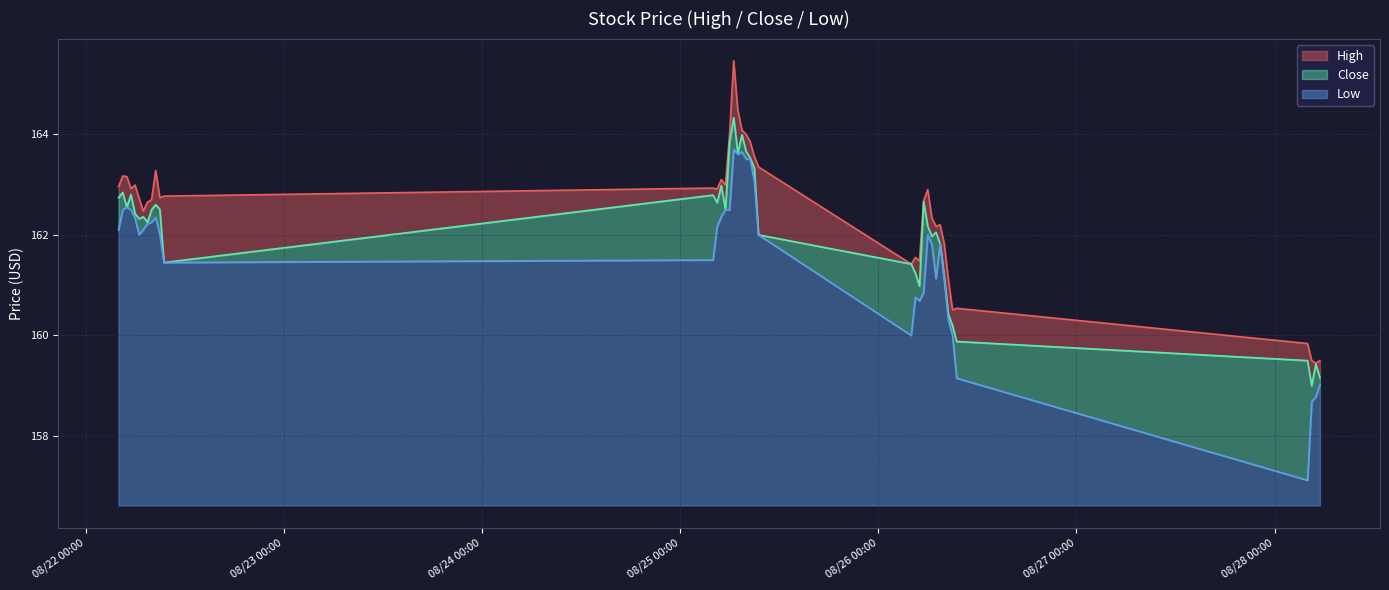

At how many categories does at least one series exceed 163?

12